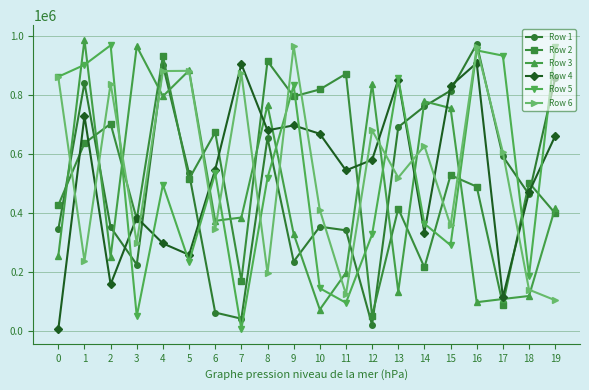

True or false: Row 4 has more than 0 points higher than both neighbors.

True